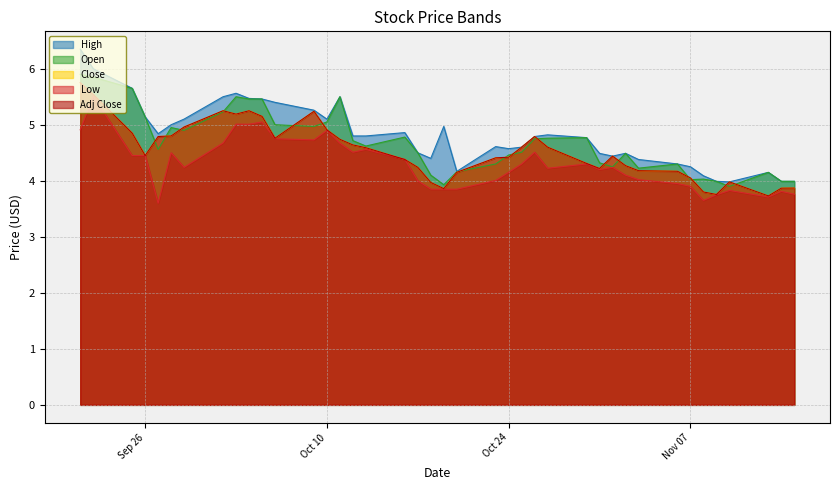

What is the sum of all High values?

192.5